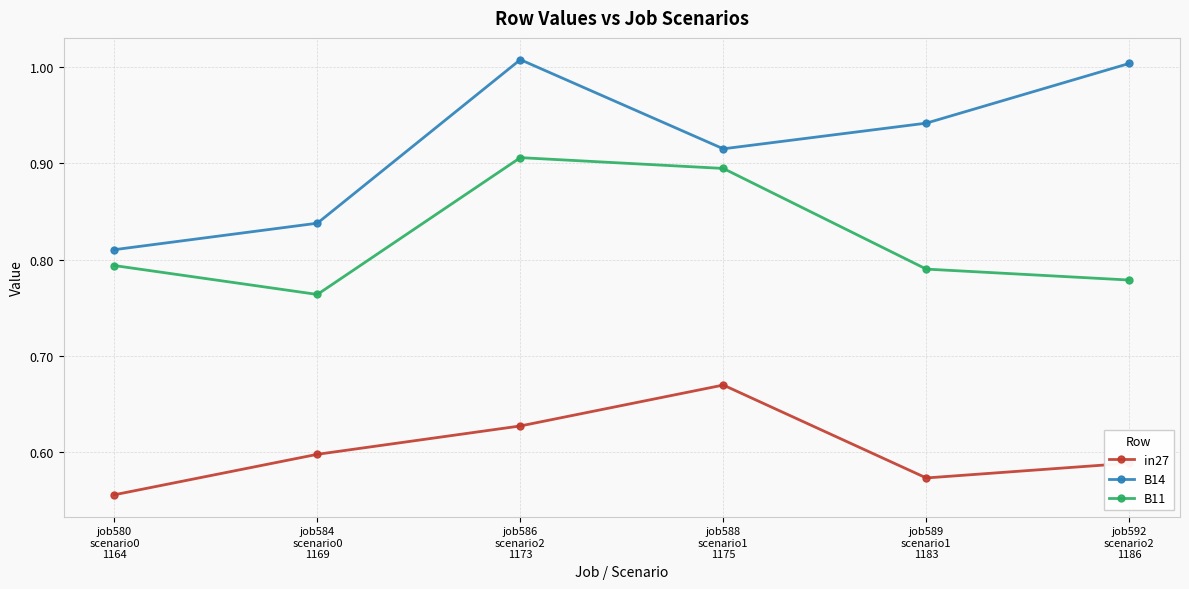

True or false: in27 and B11 cross at least once.

False